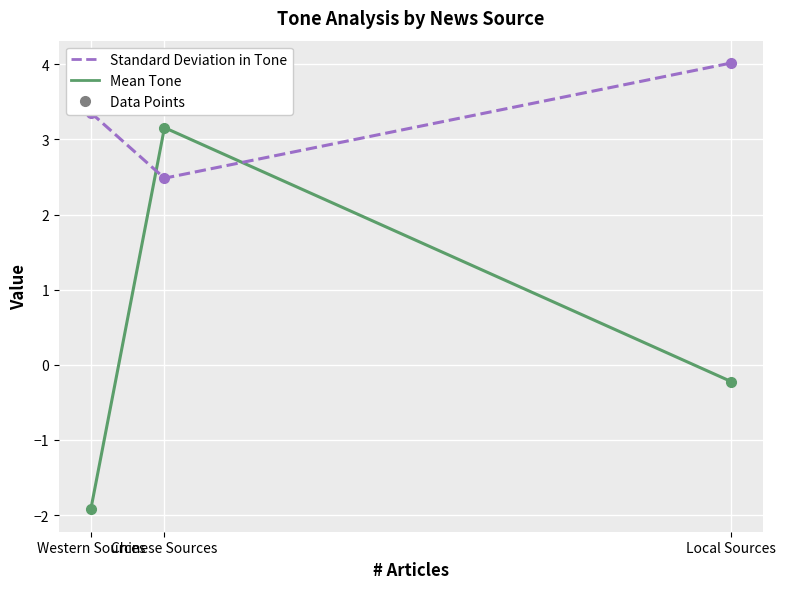

Which series has the widest spread of values?

Mean Tone